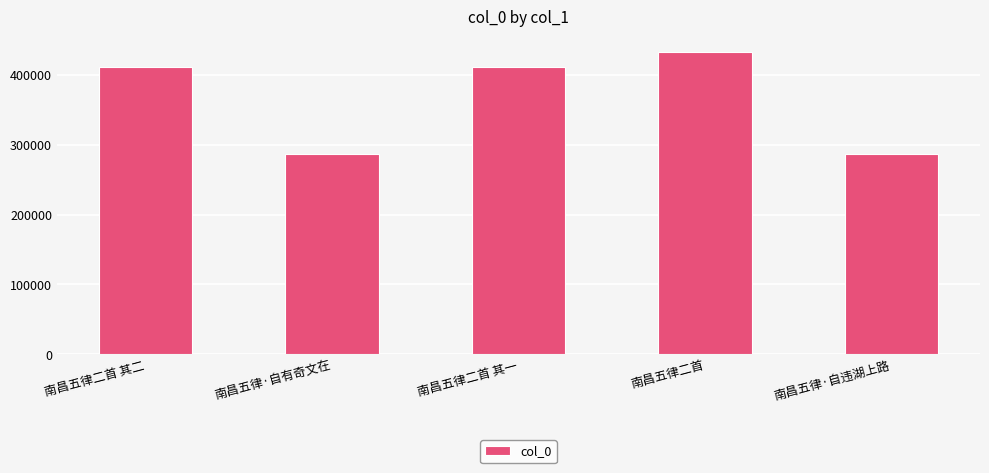

What is the sum of the values at 南昌五律二首 其二 and 南昌五律二首?

844606